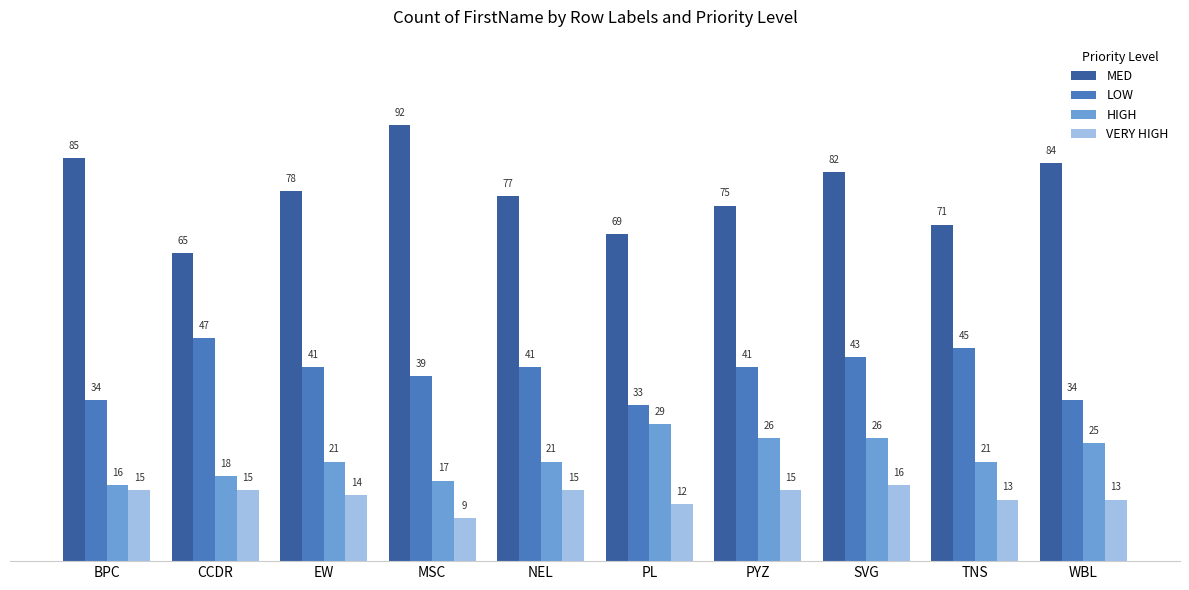

The LOW series shows 31 at TNS. True or false?

False